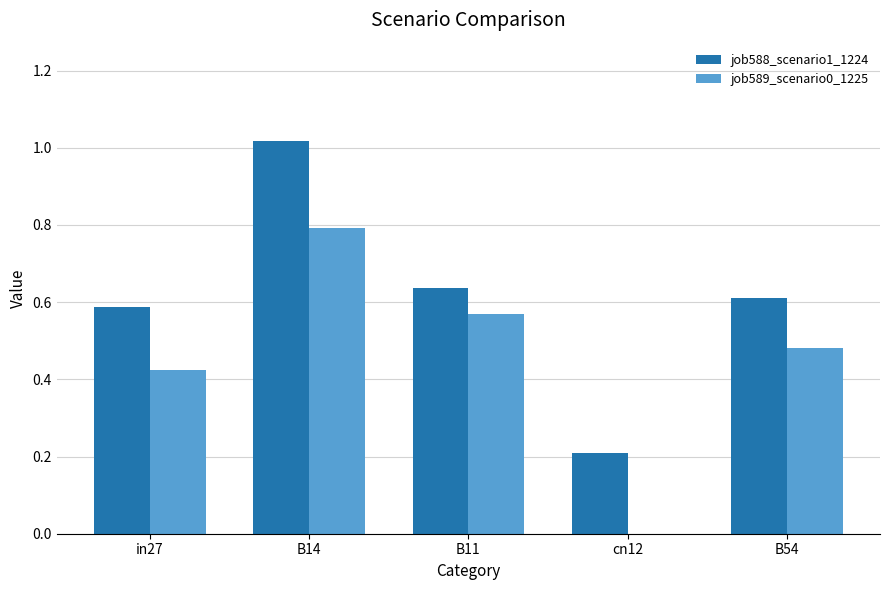

What is the total value across all series at B11?

1.2